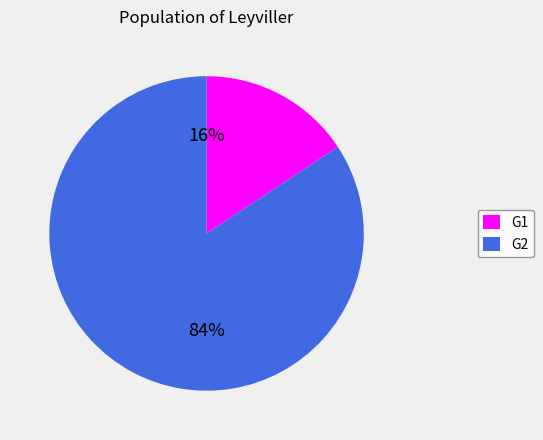

Which has a higher value, G2 or G1?

G2